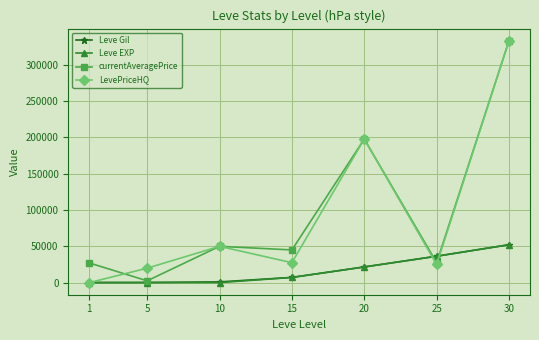

What is the greatest value displayed?

333333